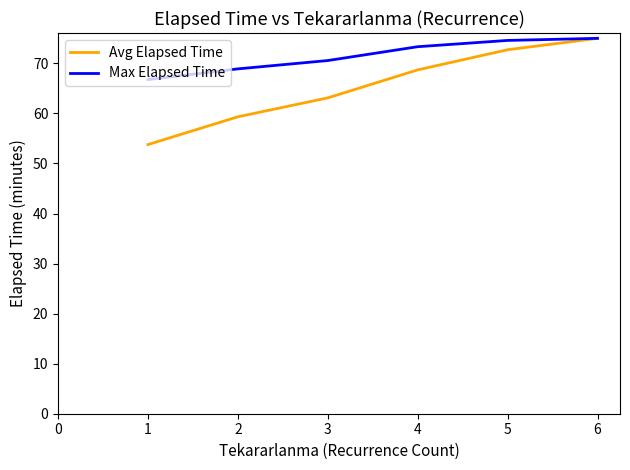

What is the maximum value for Max Elapsed Time?

75.0